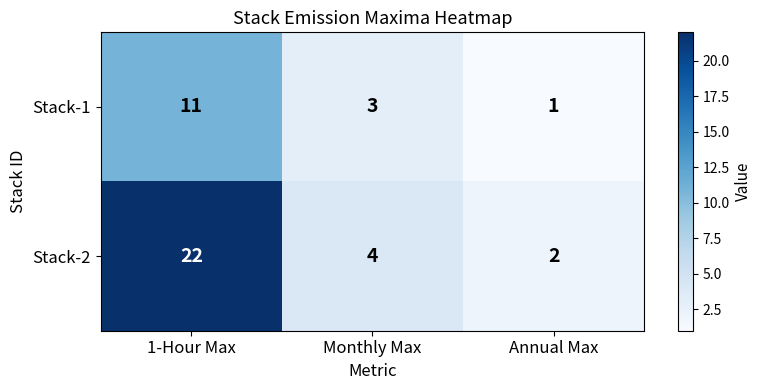

What is the difference between the highest and lowest values at 1-Hour Max?

11